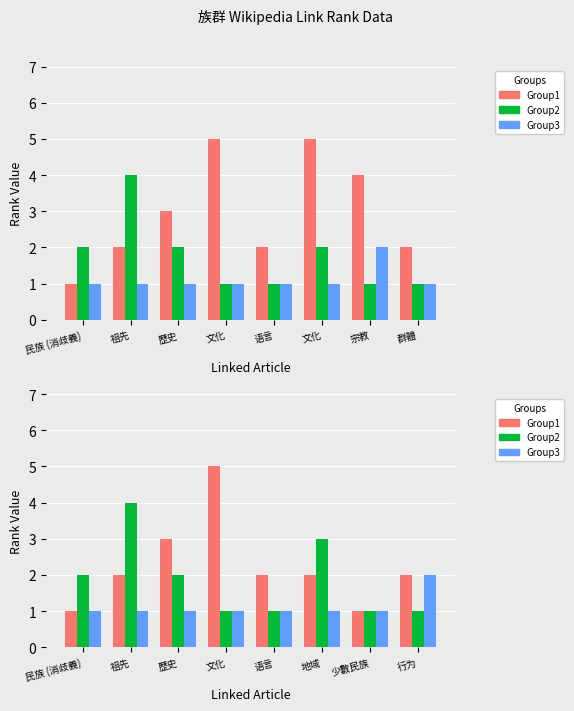

Count the Link Rank 11-15 values in the range 1 to 2.

8